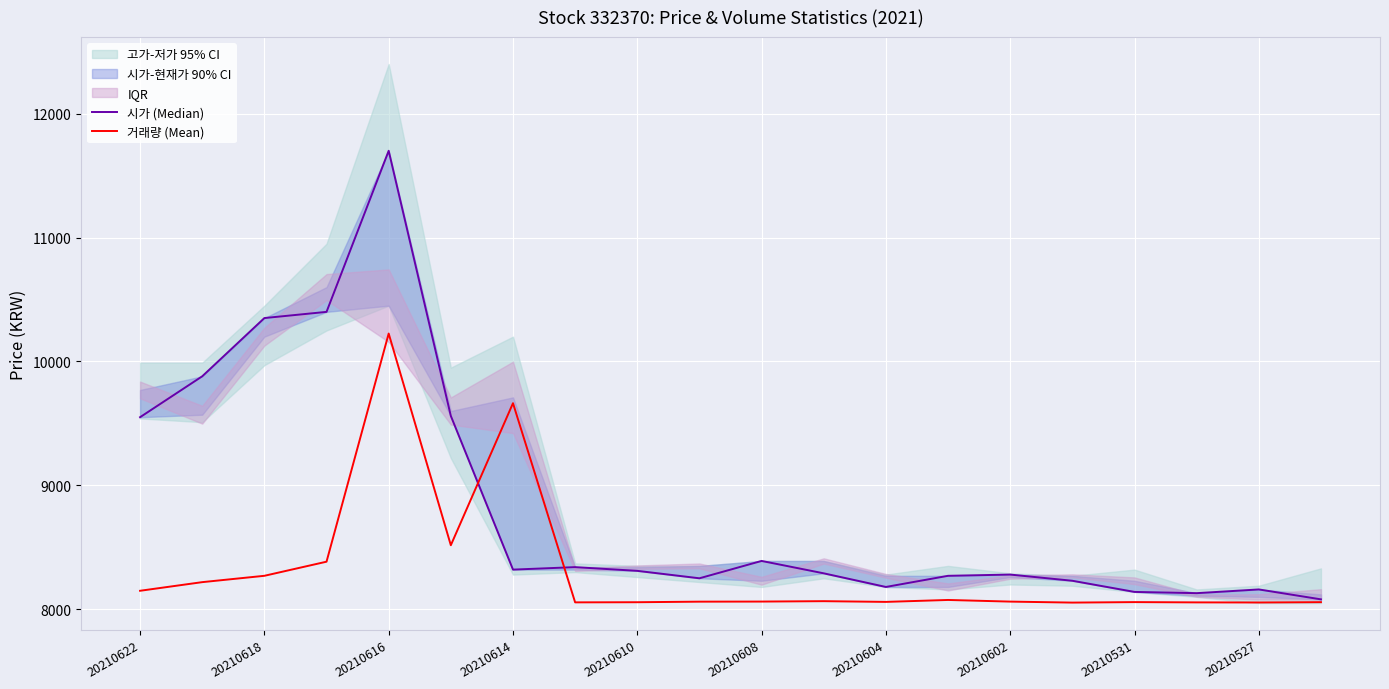

What is the approximate value of 시가 (Median) at 15?

8230.0